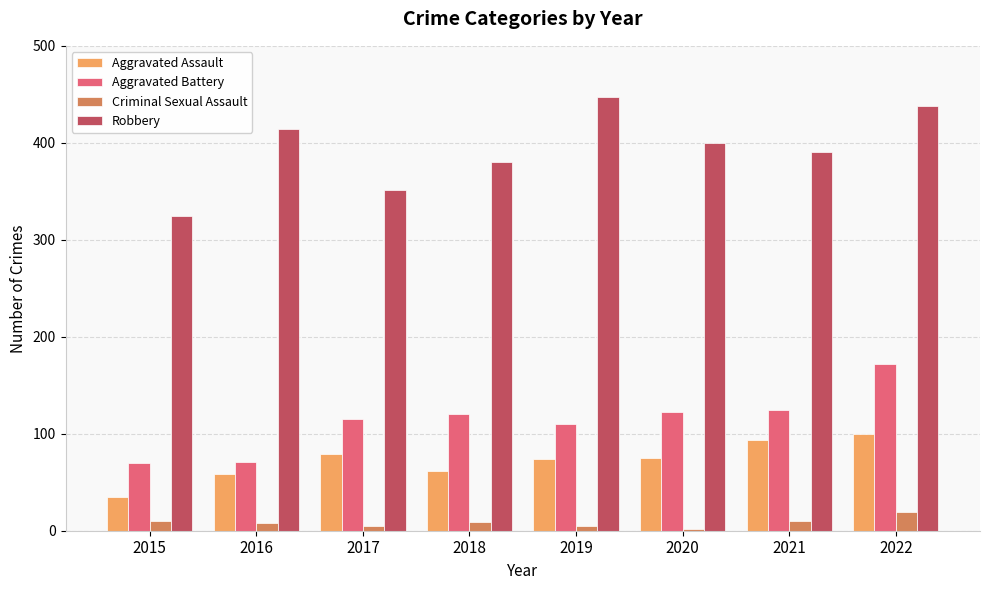

How many data points does each series have?

8